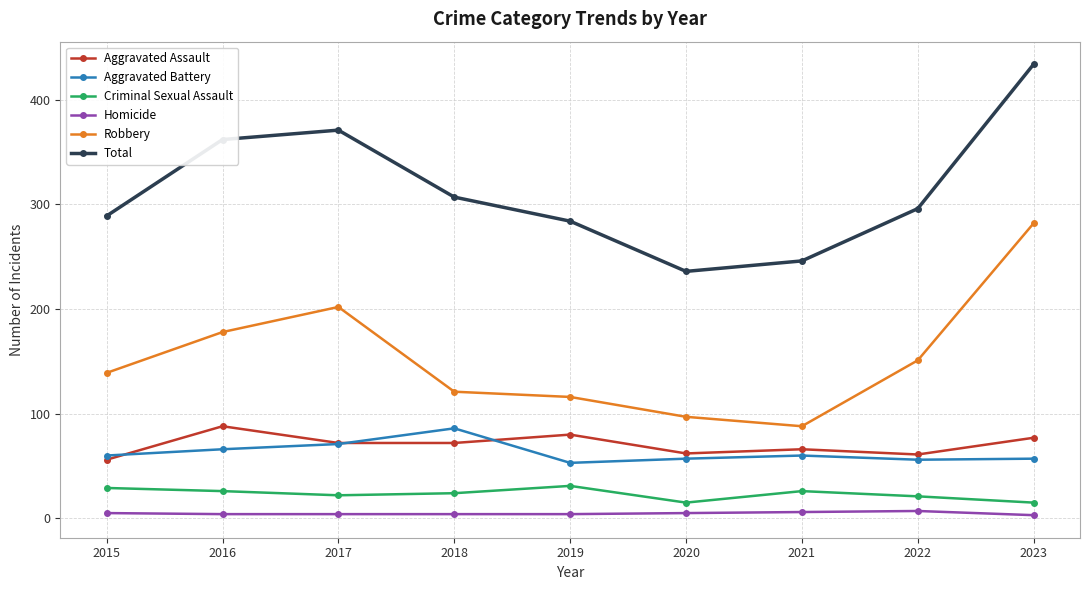

True or false: Aggravated Assault and Criminal Sexual Assault cross at least once.

False